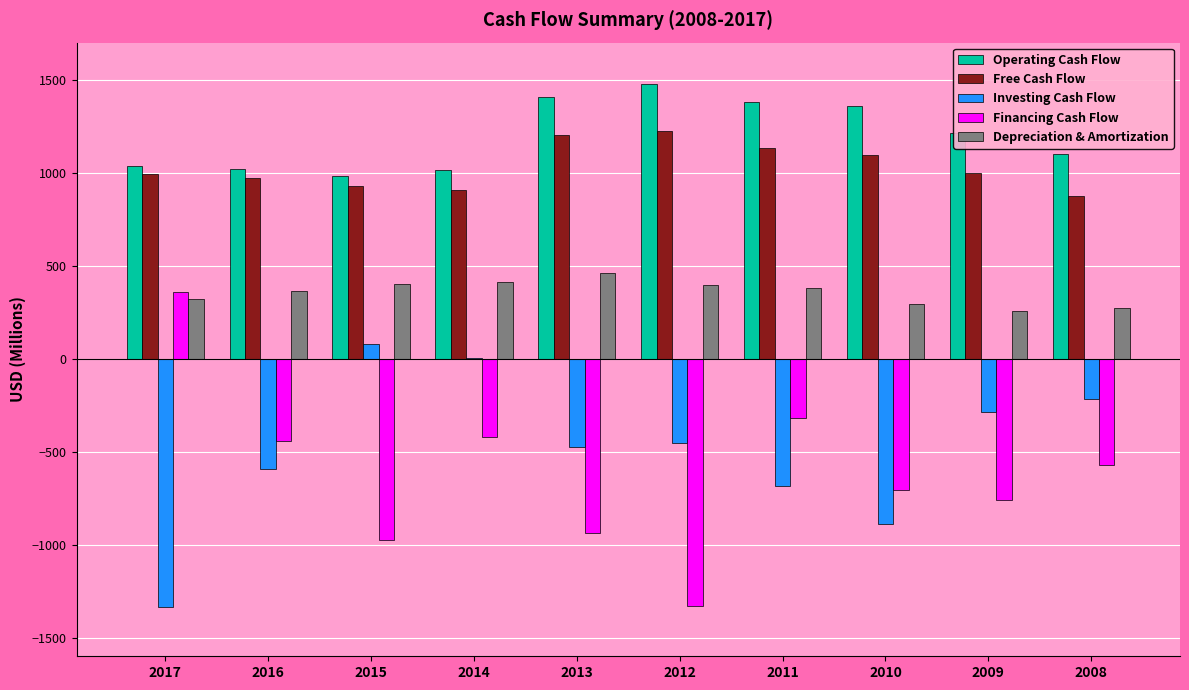

The Investing Cash Flow series shows -142 at 2009. True or false?

False